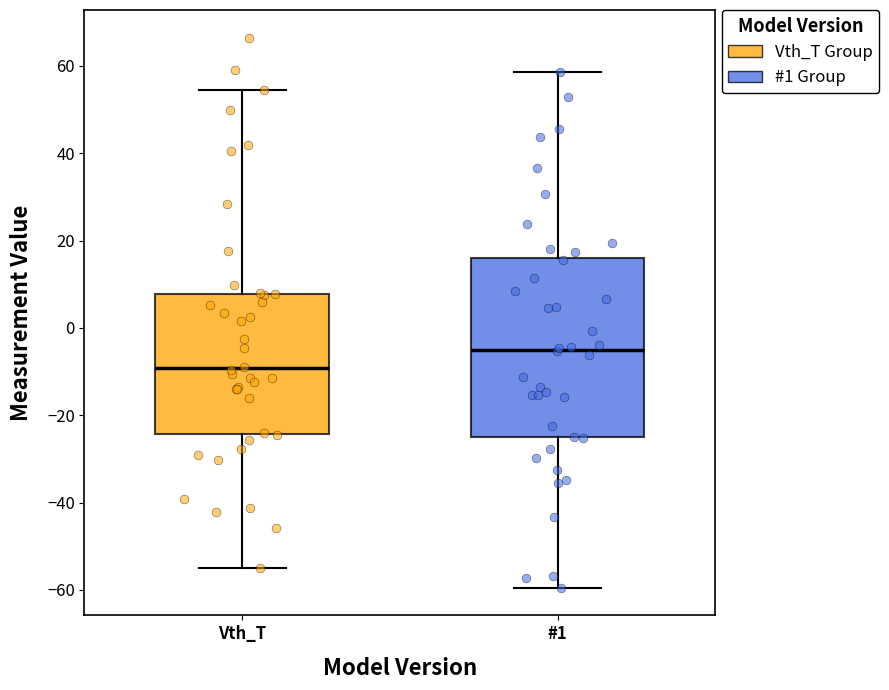

Comparing the boxes themselves (not the whiskers), which one is the tallest?

#1